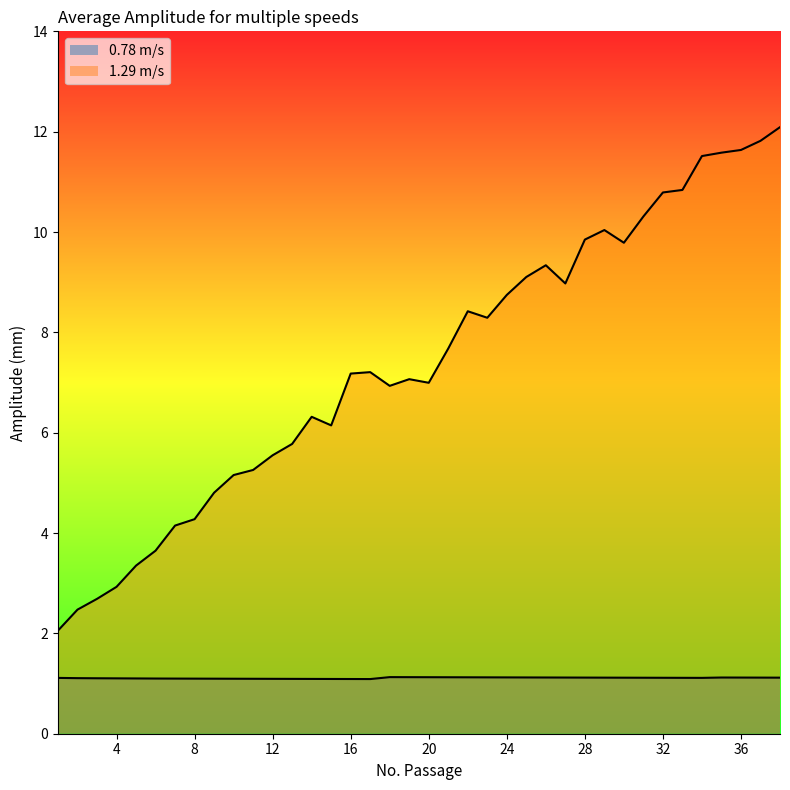

How many categories are shown in the chart?

38